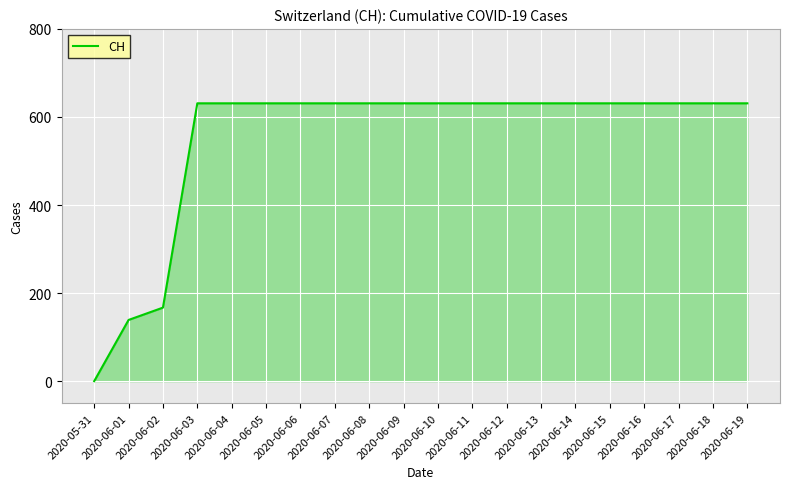

What is the maximum value shown in the chart?

631